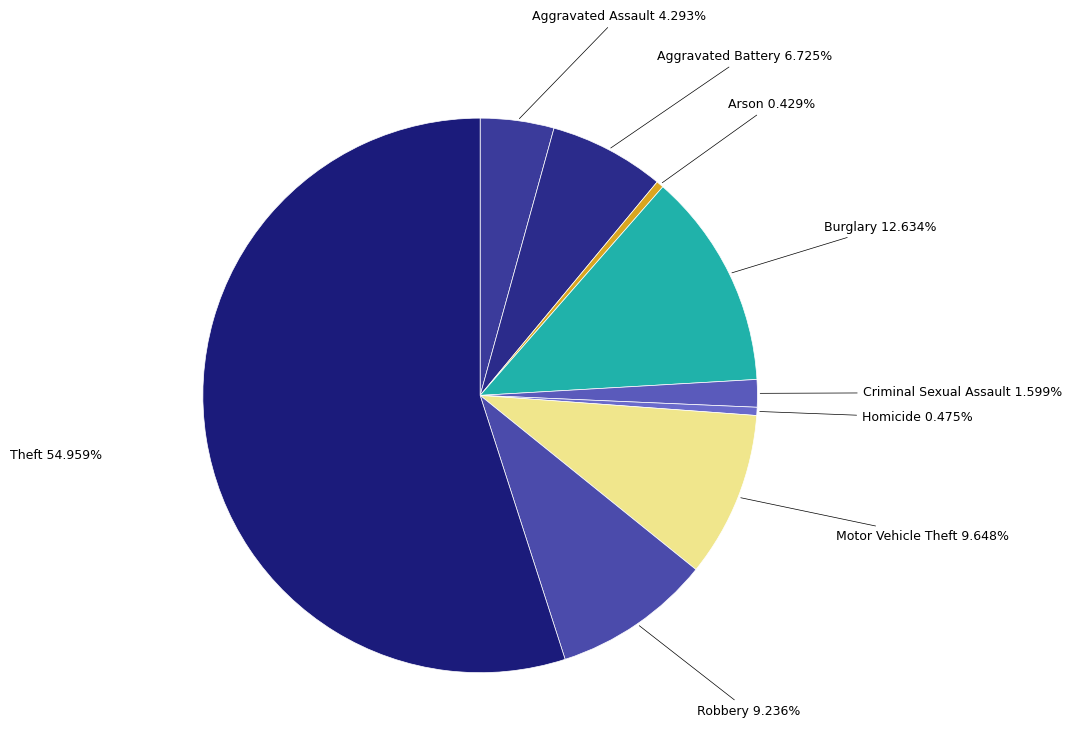

How many slices are in this pie chart?

9